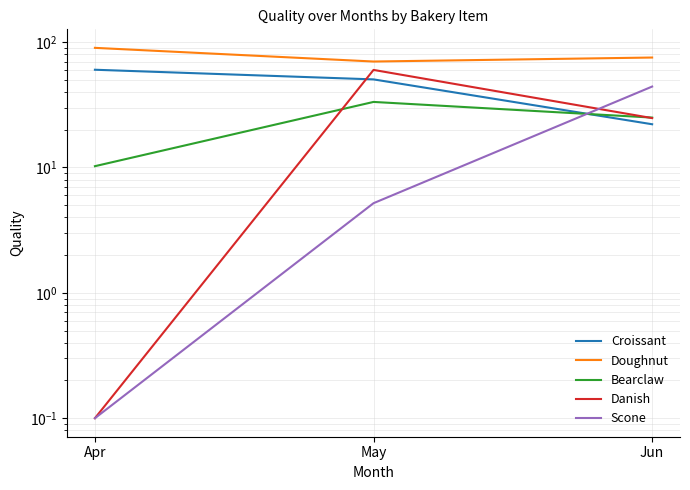

What is the value of the Doughnut point at the 2nd from the left?

70.0